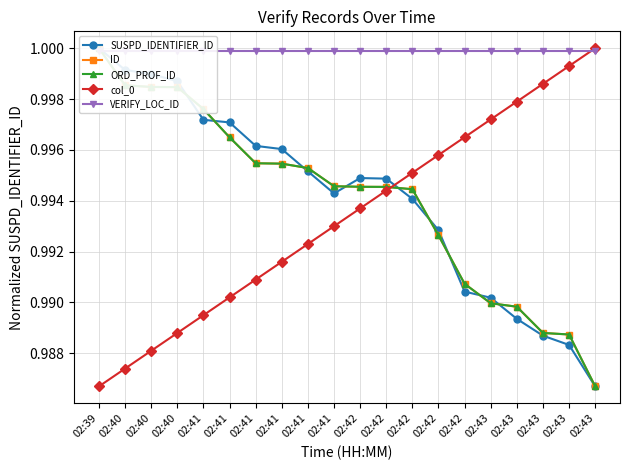

Which series has the largest range (max minus min)?

SUSPD_IDENTIFIER_ID